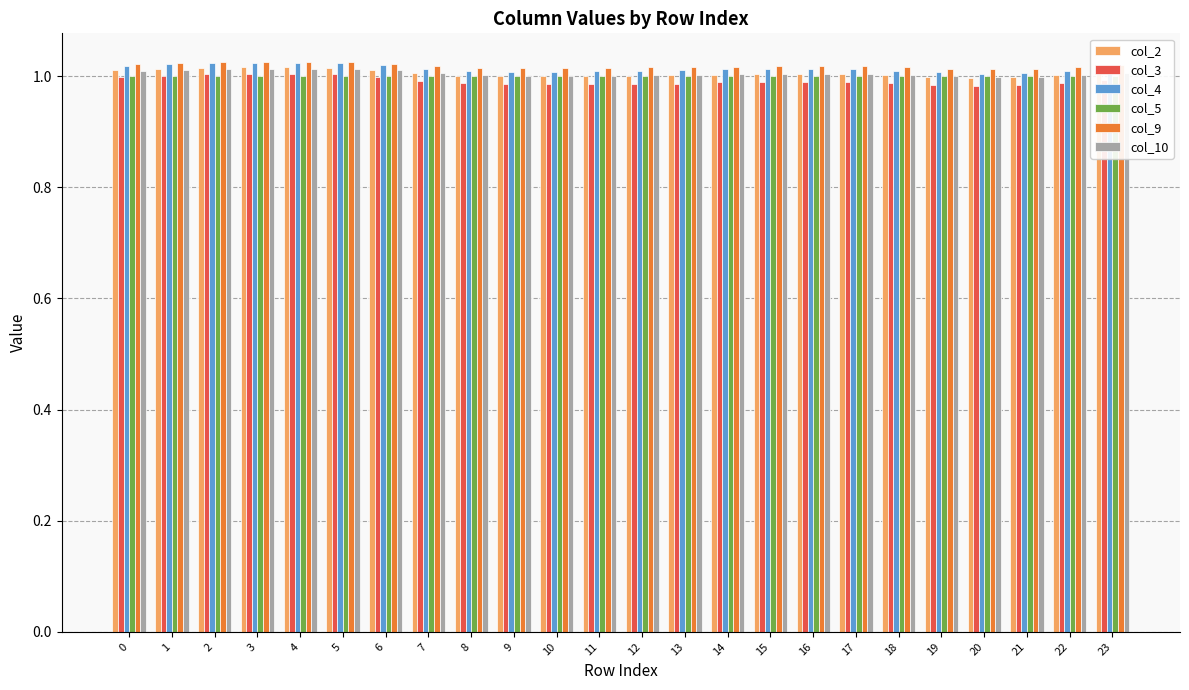

Rank the series at 22 from lowest to highest value.

col_3, col_5, col_2, col_10, col_4, col_9